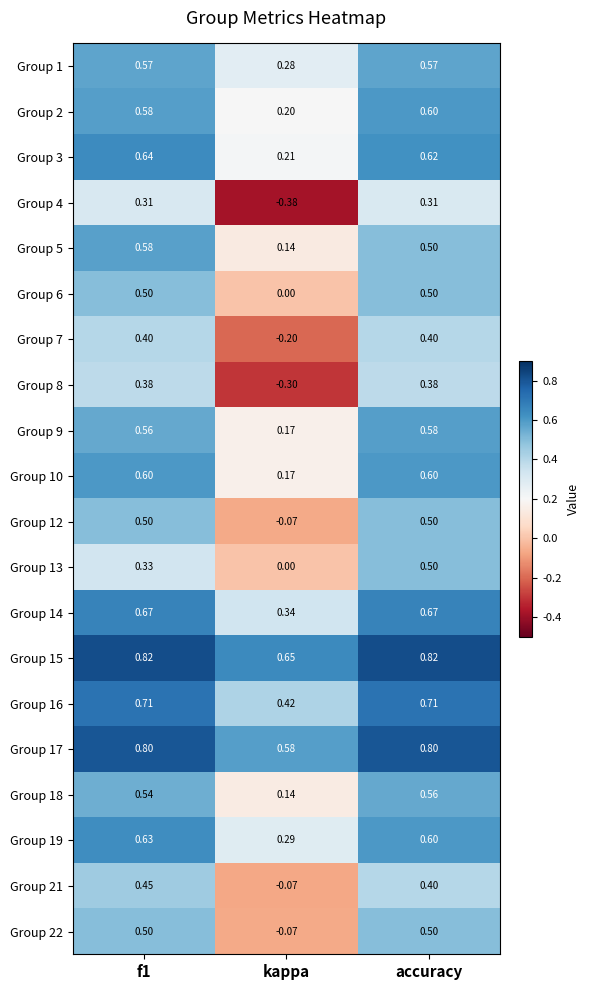

Where is Group 5 nearest to the value 0?

kappa